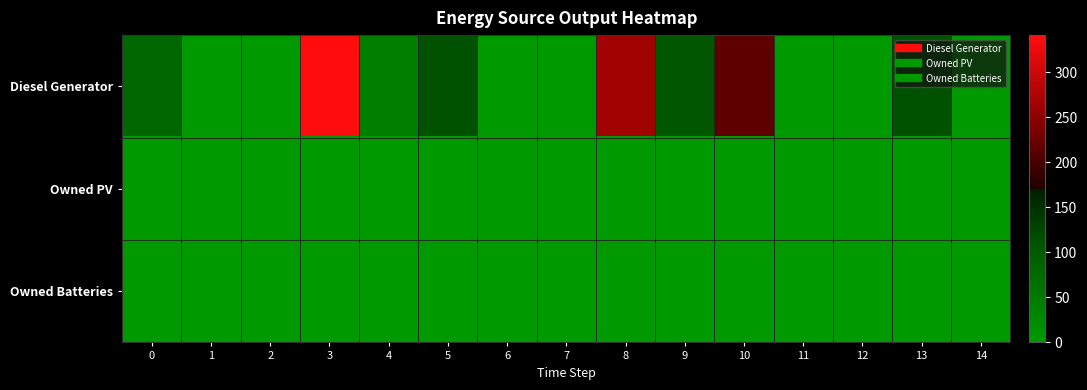

Which category has the highest value across all series?

3